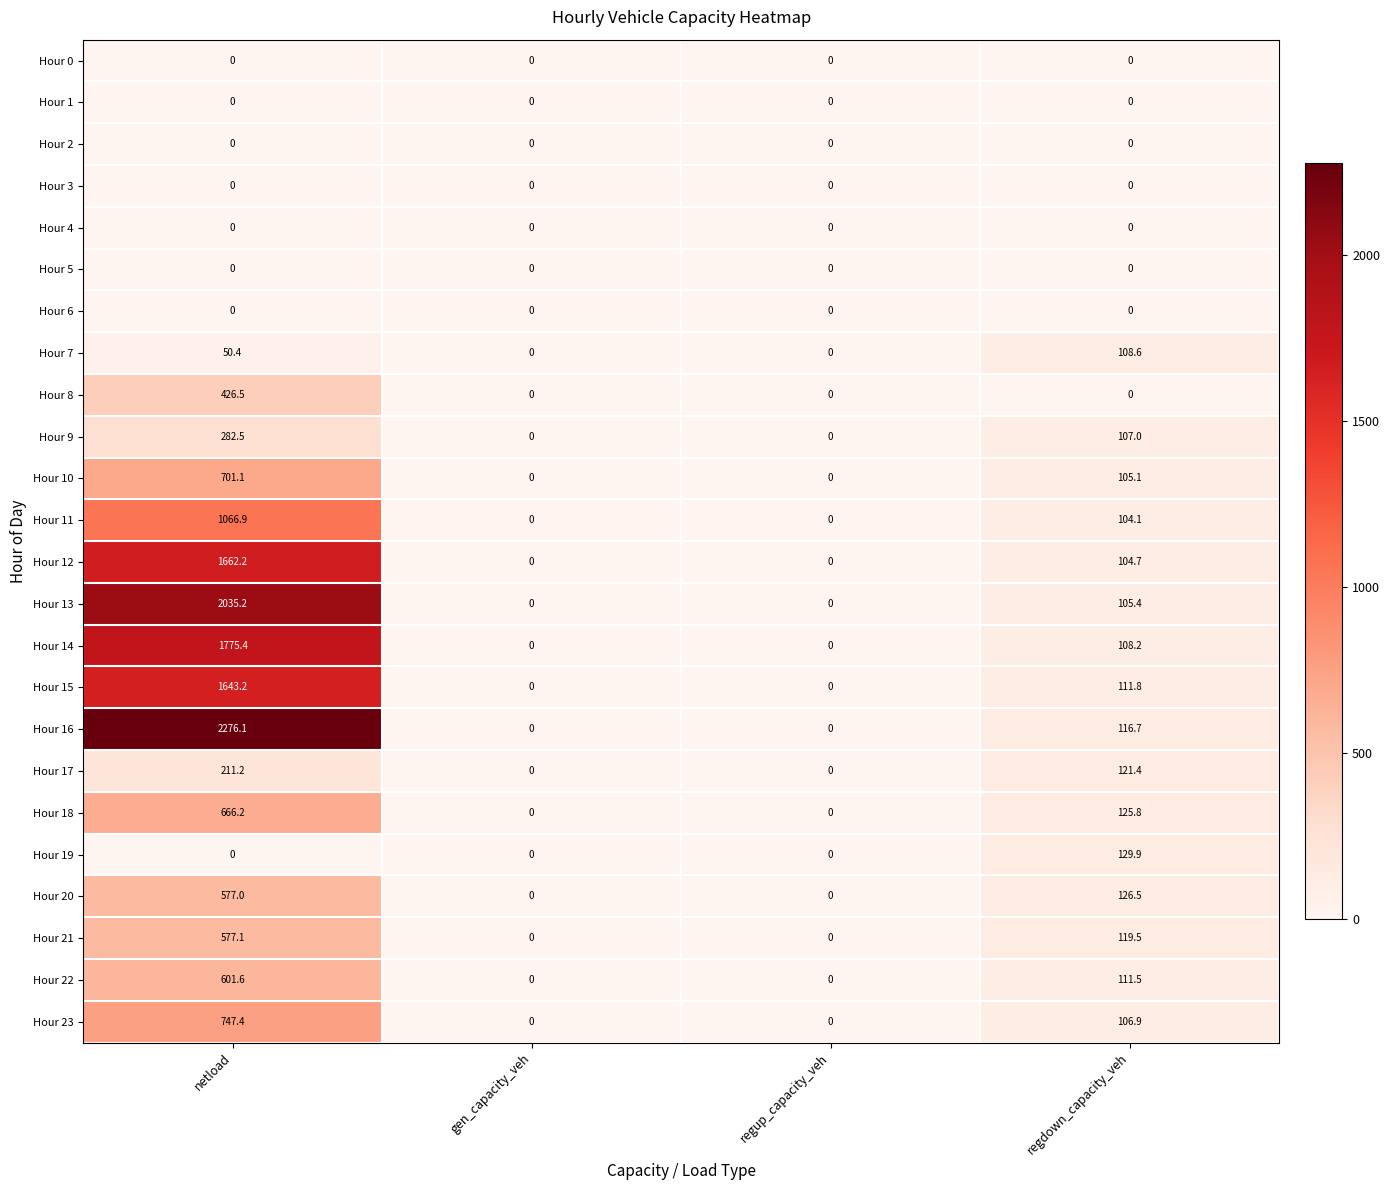

The Hour 22 series shows 867.7 at netload. True or false?

False